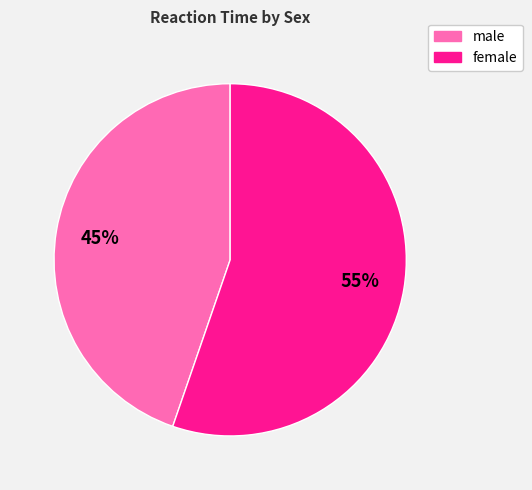

To the nearest percent, what is the average slice percentage?

50%